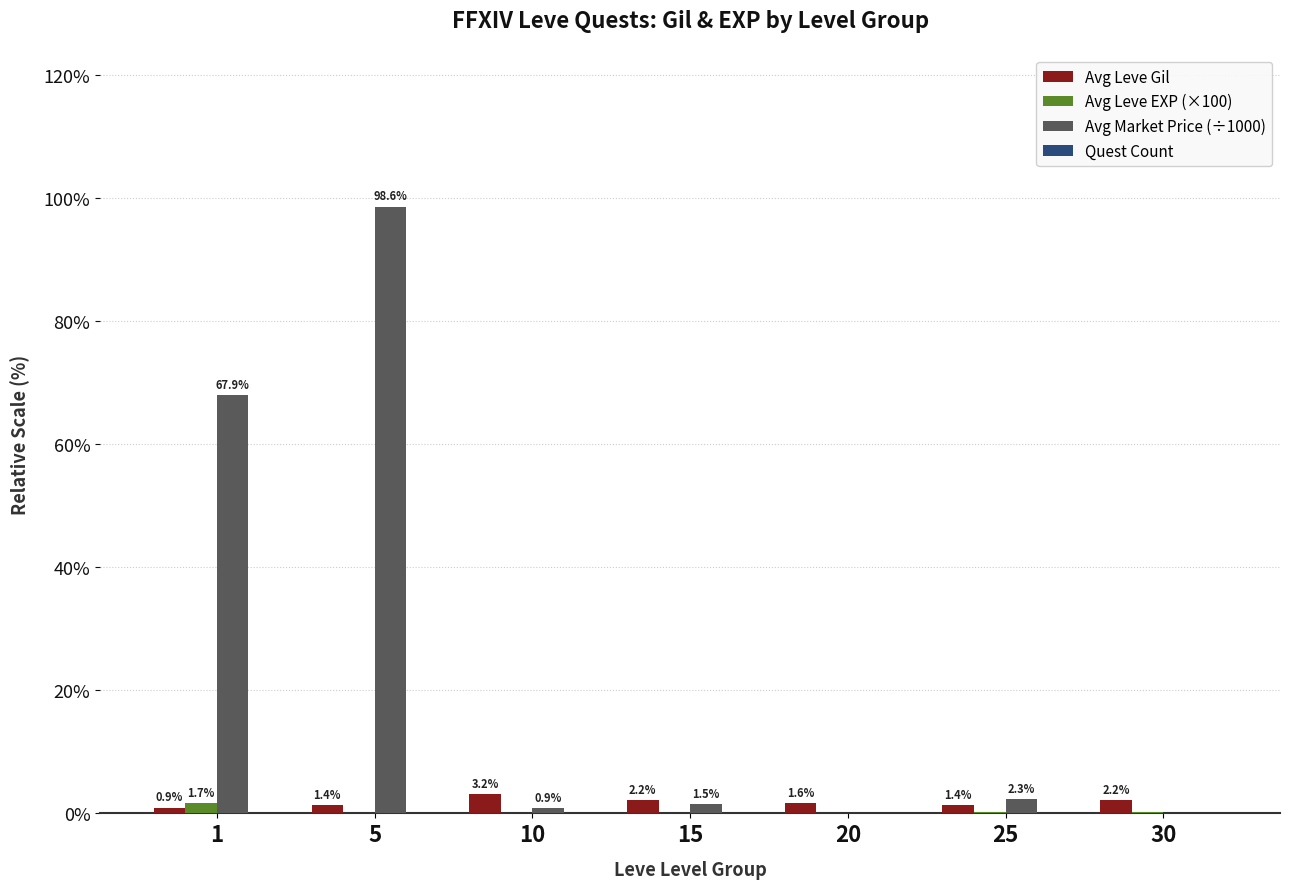

How many groups of bars are there?

7